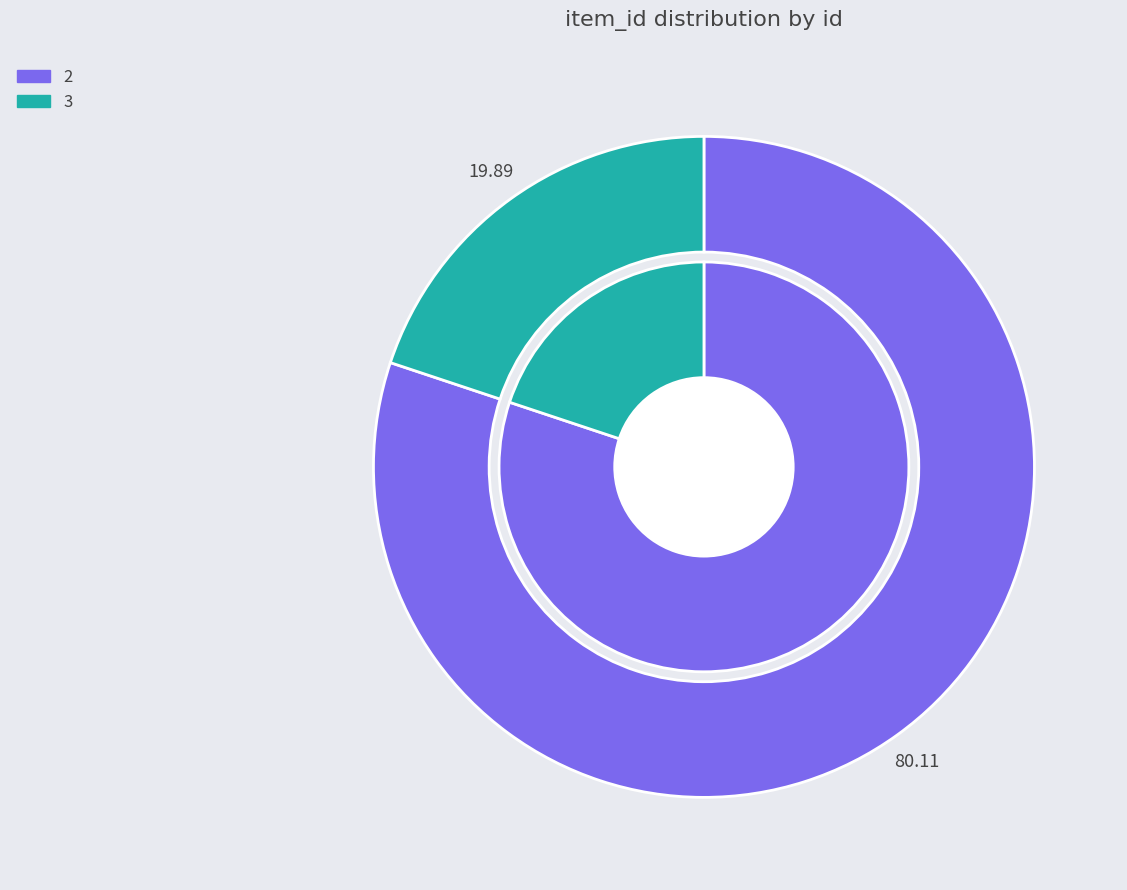

How much of the chart is everything except 2?

19.9%